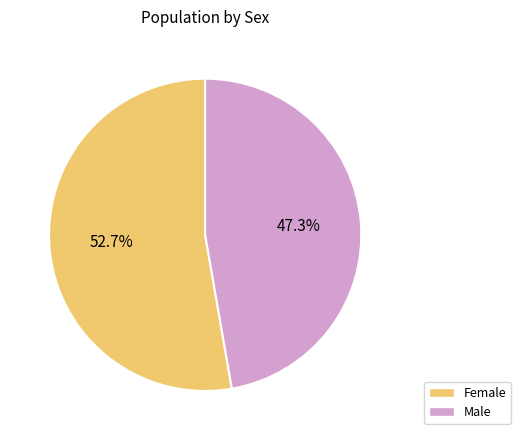

Is Male the majority of the pie?

No